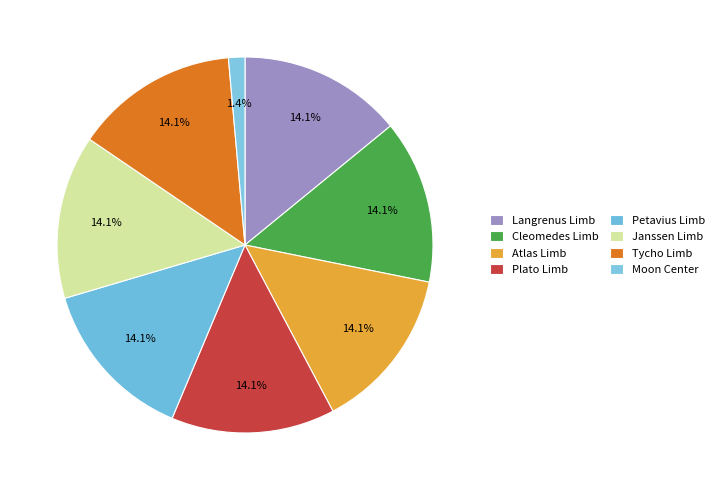

To the nearest percent, what is the difference between the largest and smallest slice percentages?

13%